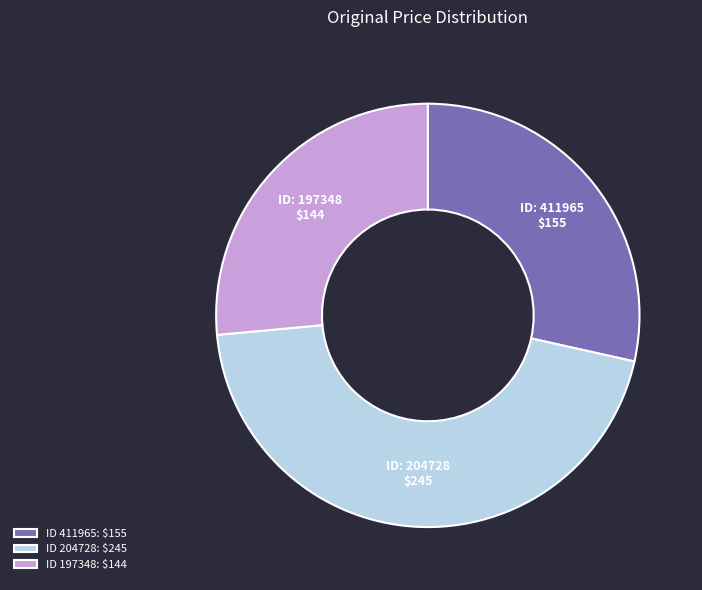

Which category has the biggest portion of the pie?

ID 204728: $245